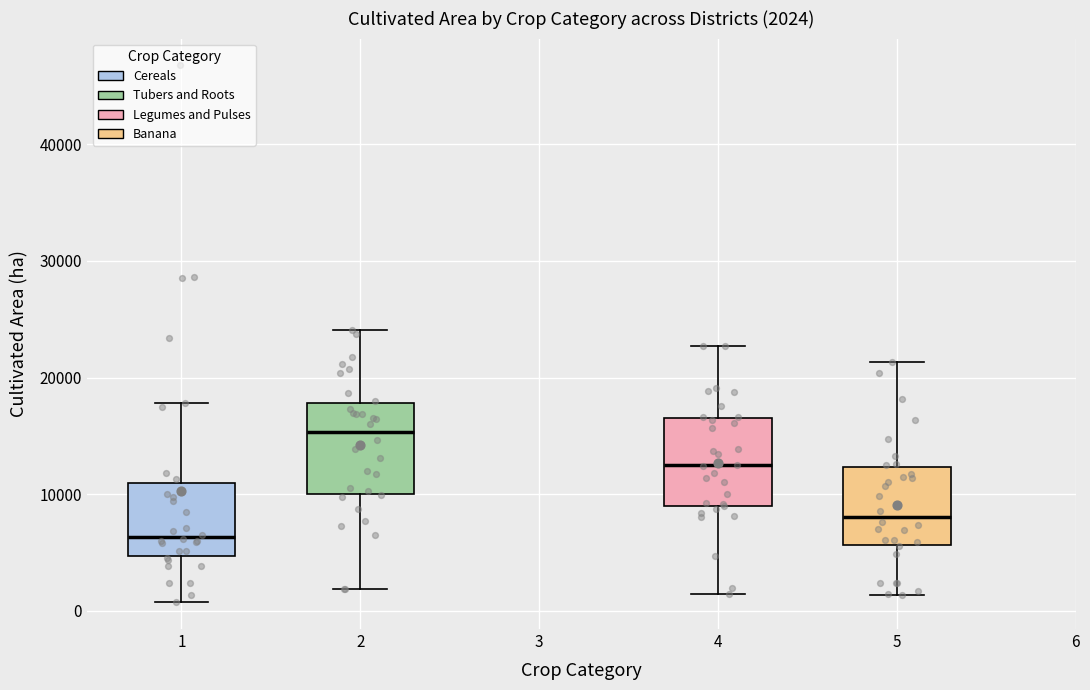

Which box has the highest median line?

2